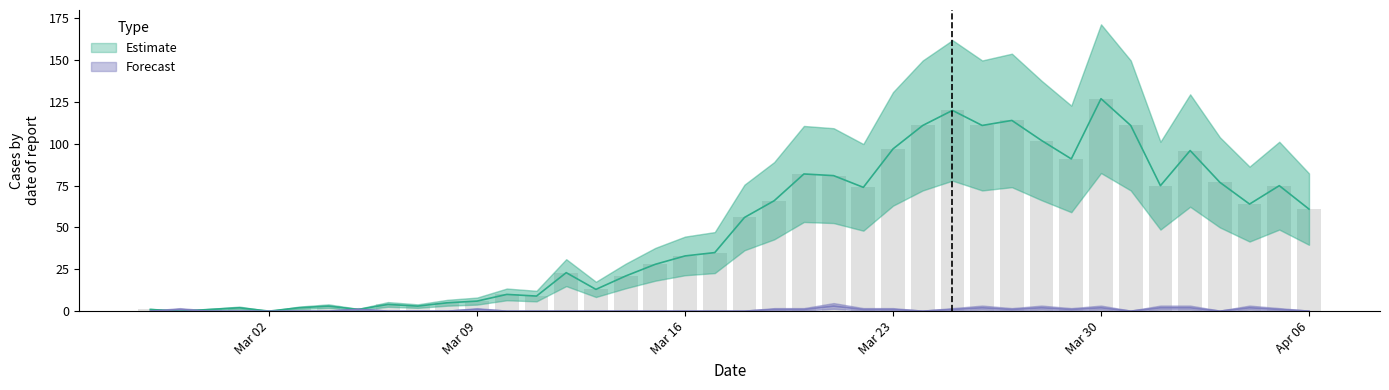

How many values in the Estimate series exceed 56?

19